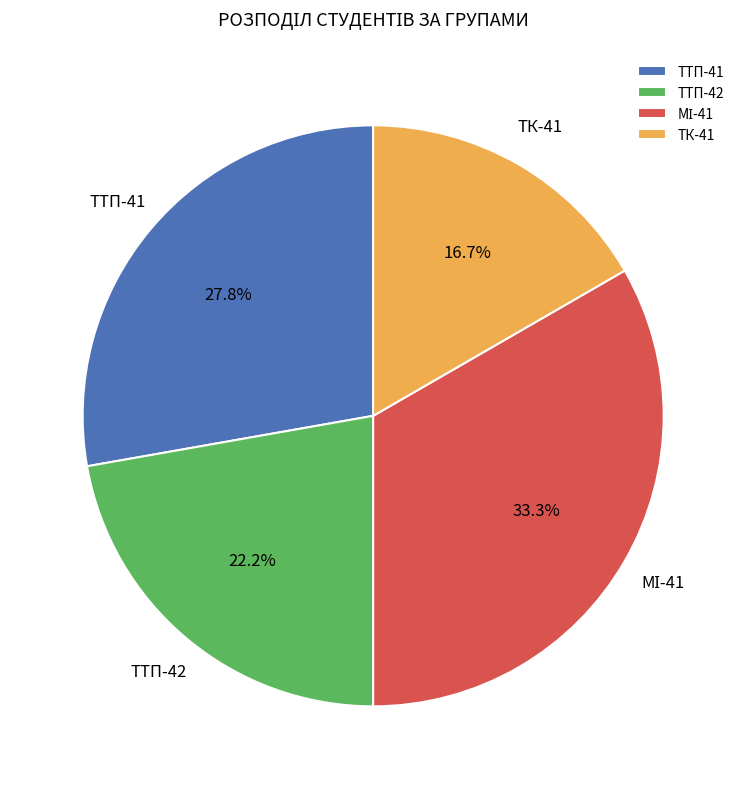

Combined, what portion of the pie is ТТП-42 and ТТП-41?

50.0%